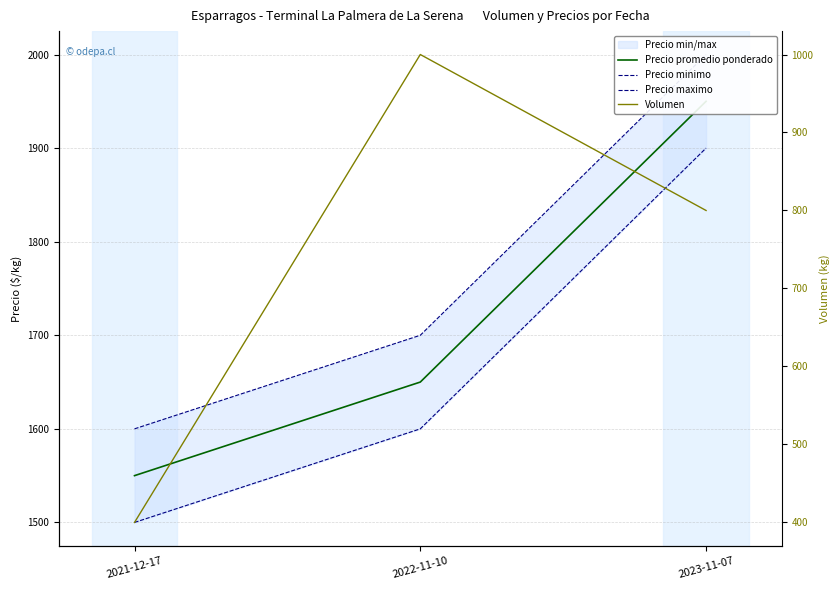

How many data points in Precio maximo are less than 1700?

1